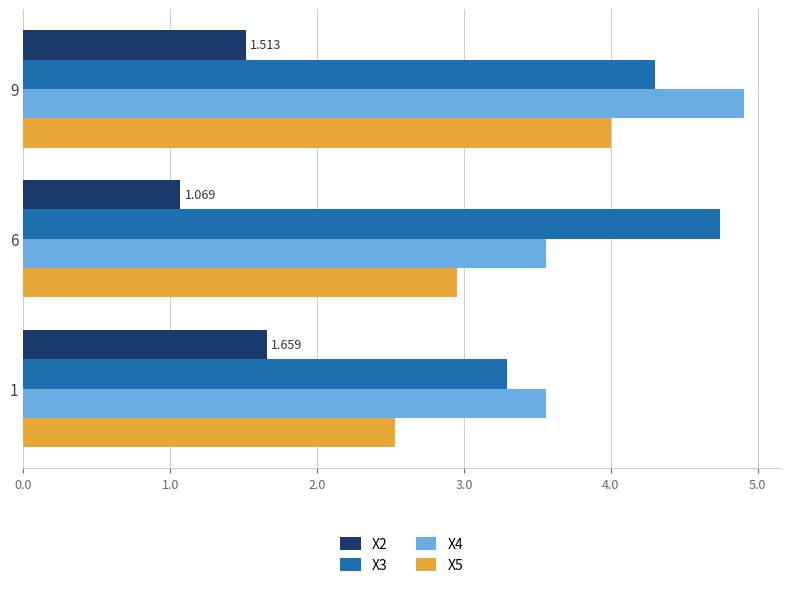

Count the number of data series in this chart.

4